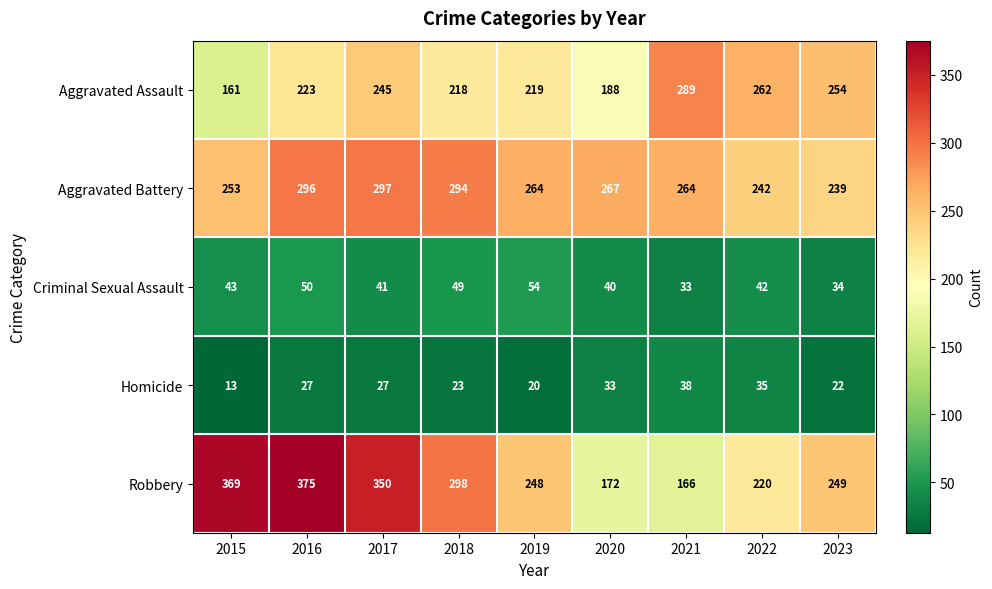

True or false: Aggravated Battery has a value of 297 at 2017.

True